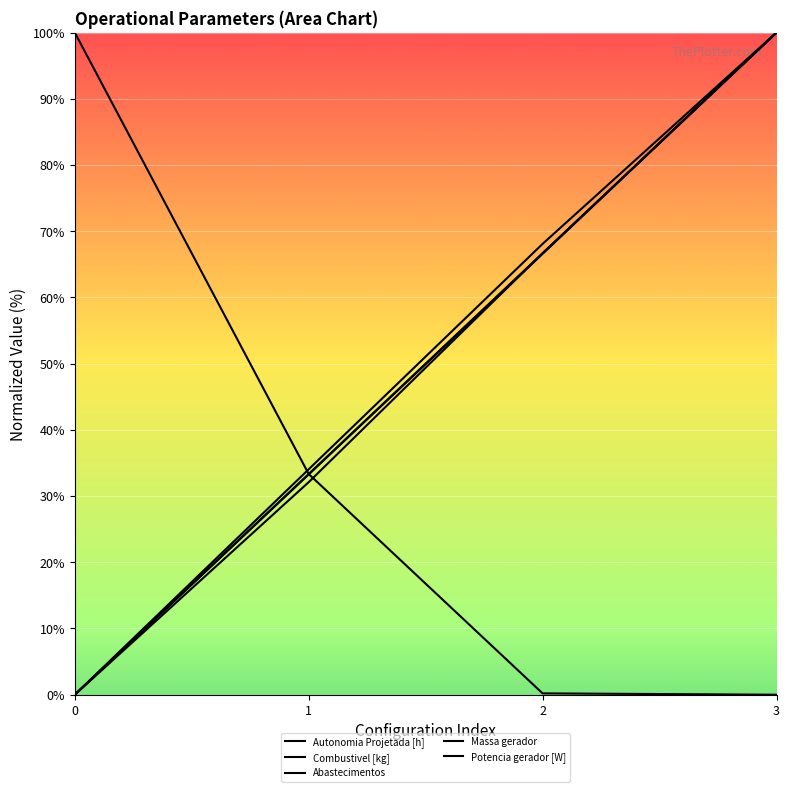

At which category is the sum across all series the highest?

3